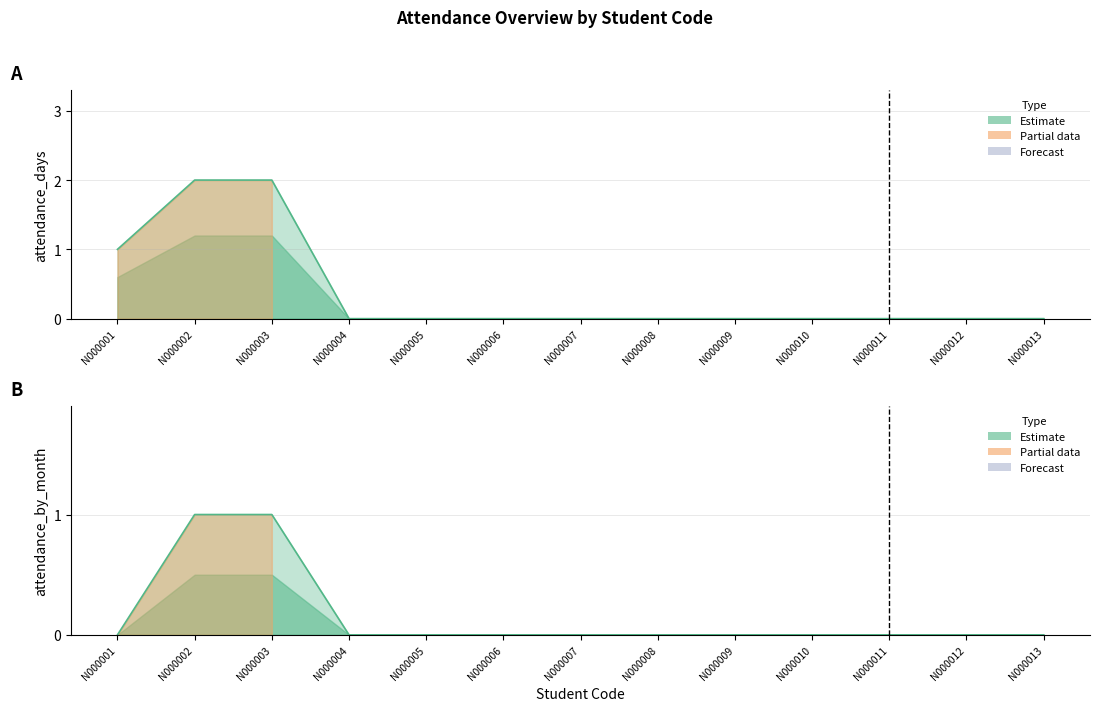

The attendance_by_month series shows 0 at N000002. True or false?

False